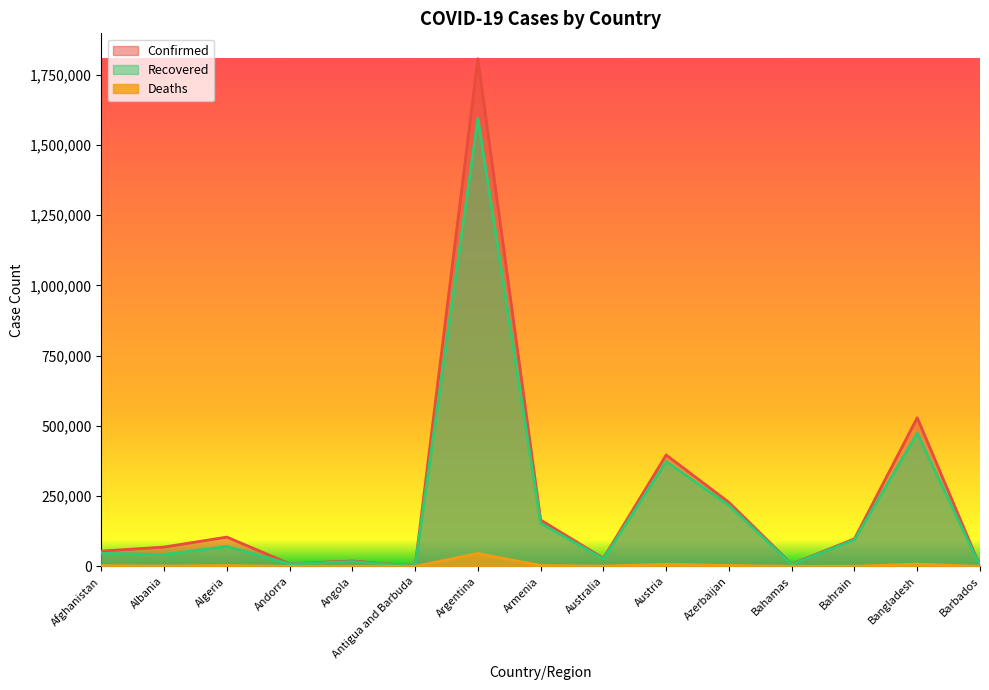

Where is the first local maximum for Confirmed?

Algeria